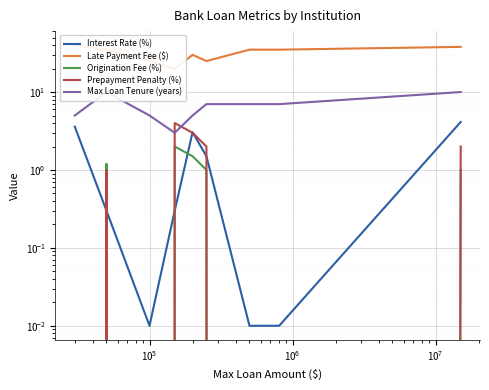

The Late Payment Fee ($) series shows 52.0 at $\mathdefault{10^{9}}$. True or false?

False